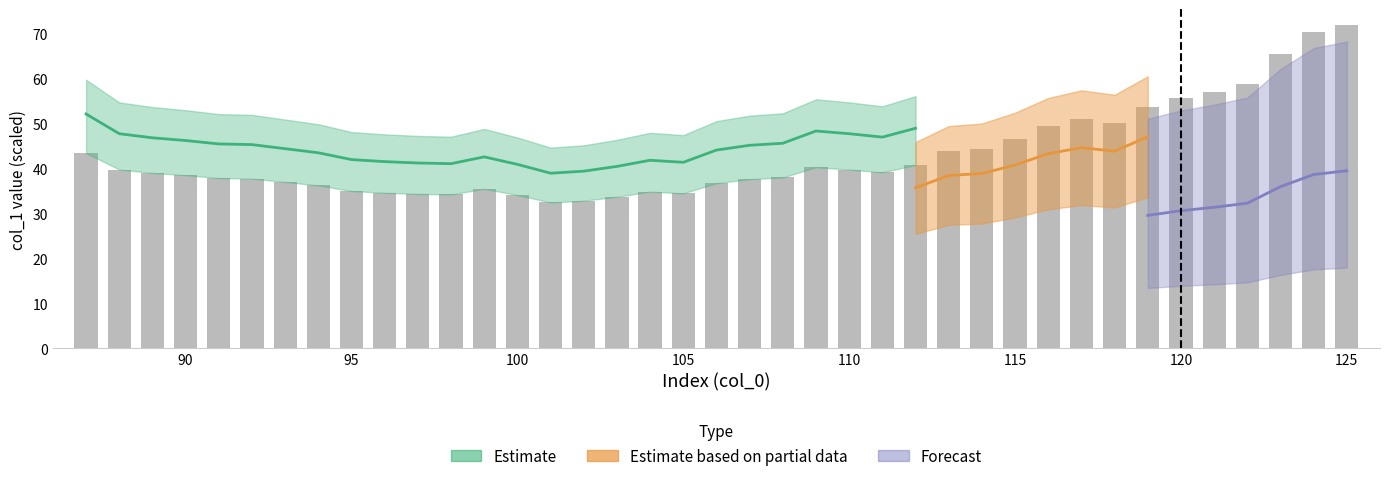

What is the greatest value displayed?

71.9